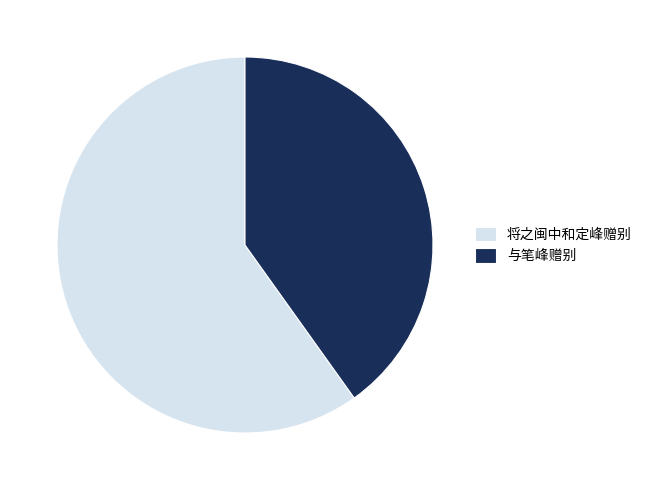

True or false: 与笔峰赠别 accounts for 40% of the total.

True